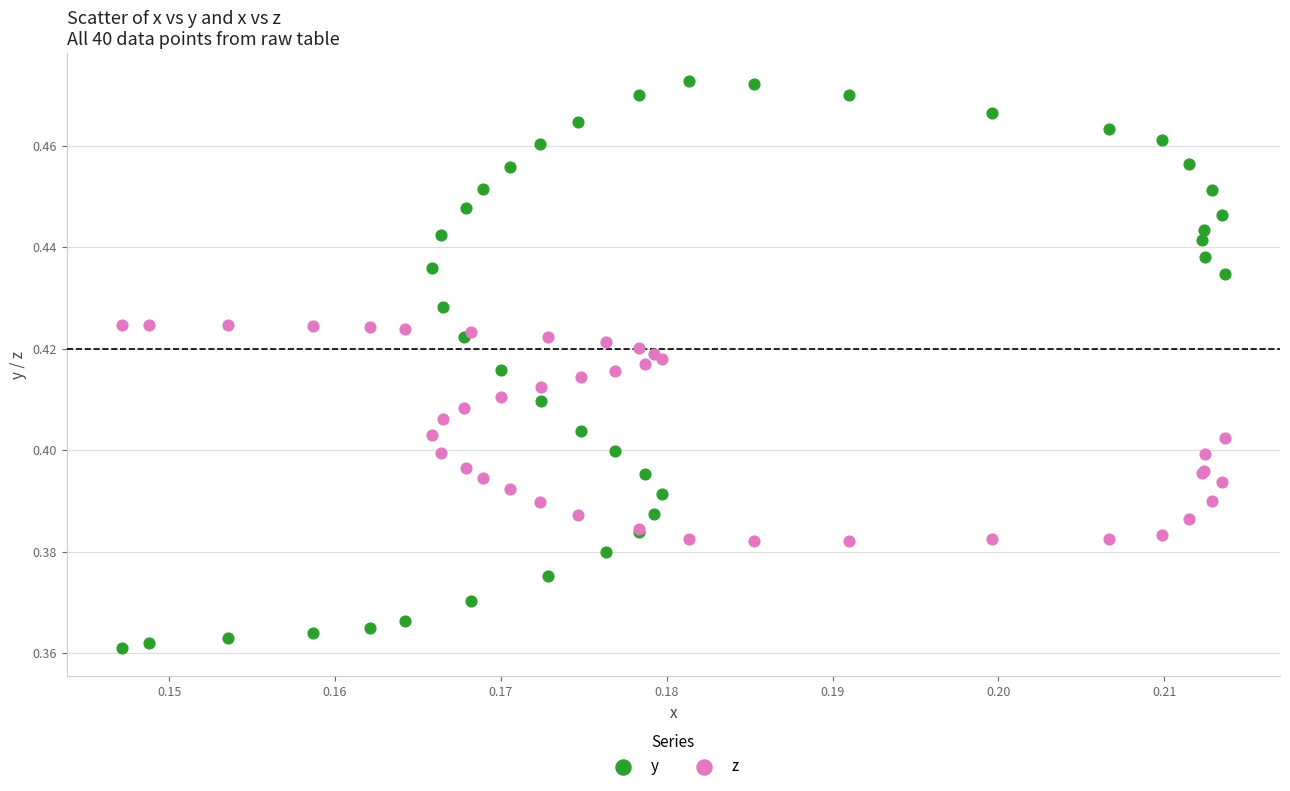

Which series reaches the minimum Y coordinate?

y